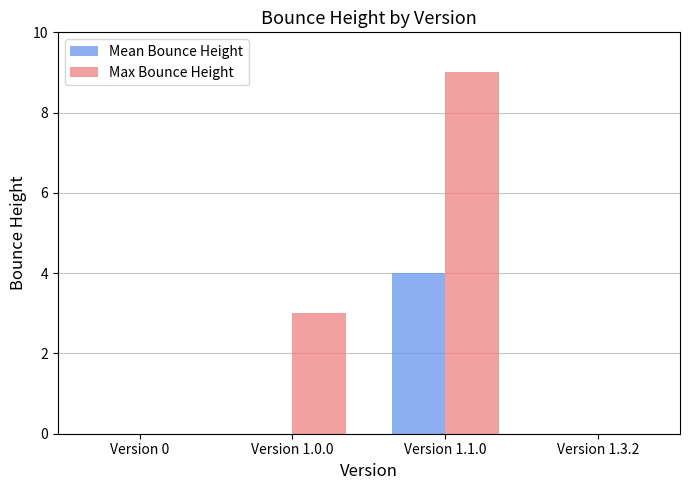

What are all the series names shown in the legend?

Mean Bounce Height, Max Bounce Height